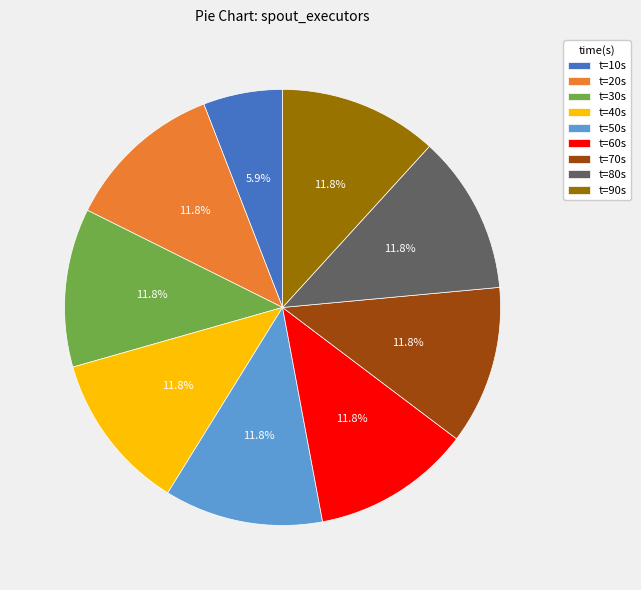

Is t=80s the majority of the pie?

No